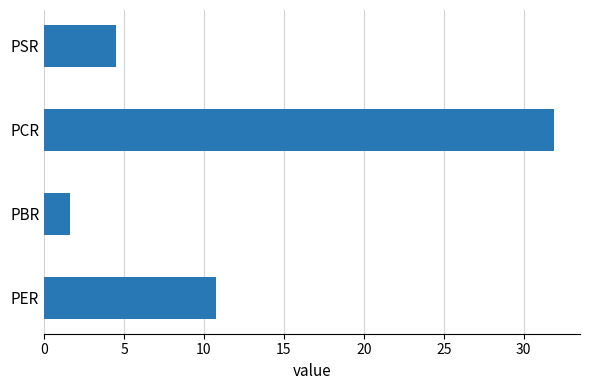

What is the ratio of the value at PER to the value at PSR?

2.4